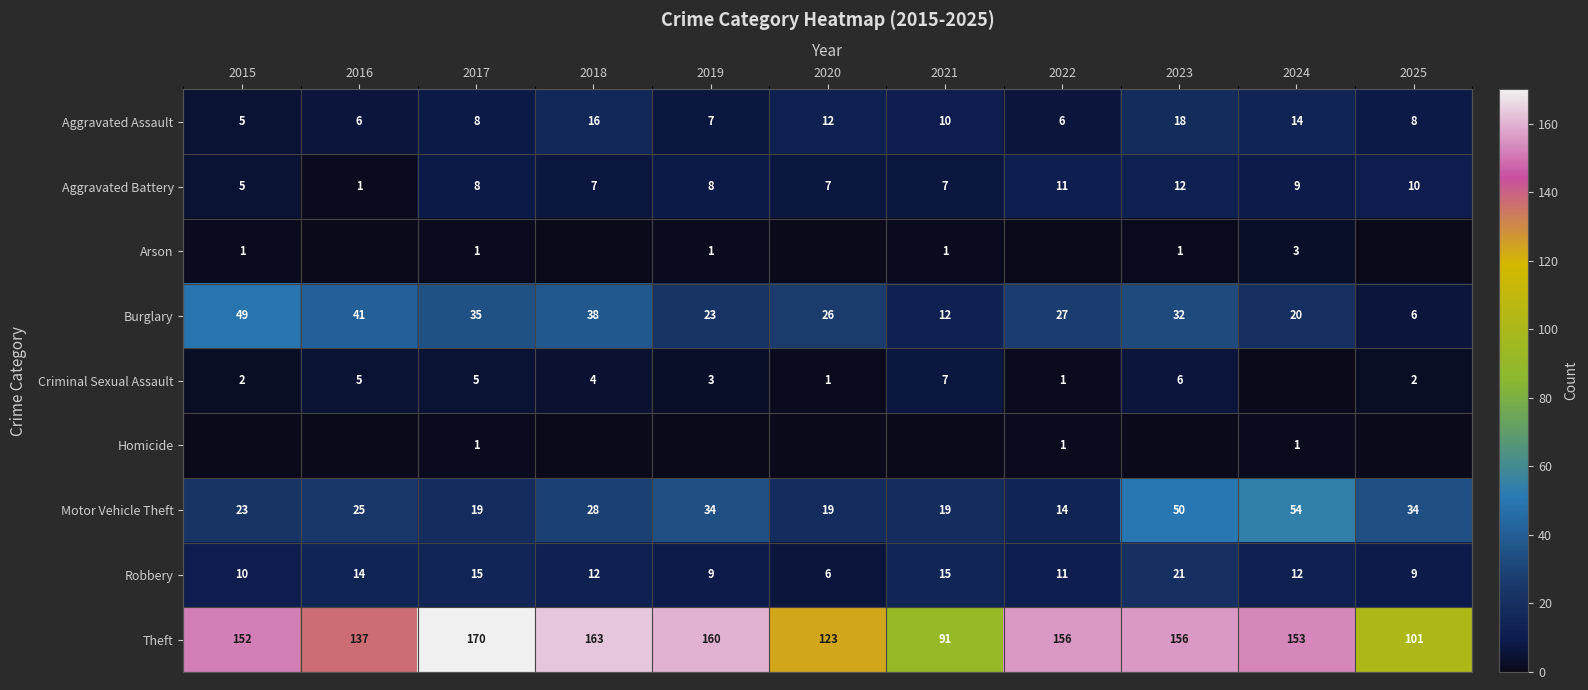

Which has a higher value, 2020 or 2016?

2020